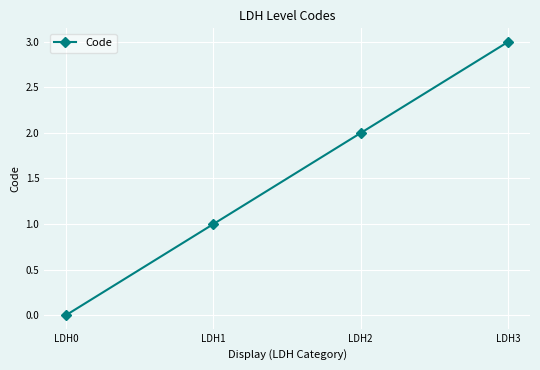

At which label is the value closest to 1?

LDH1